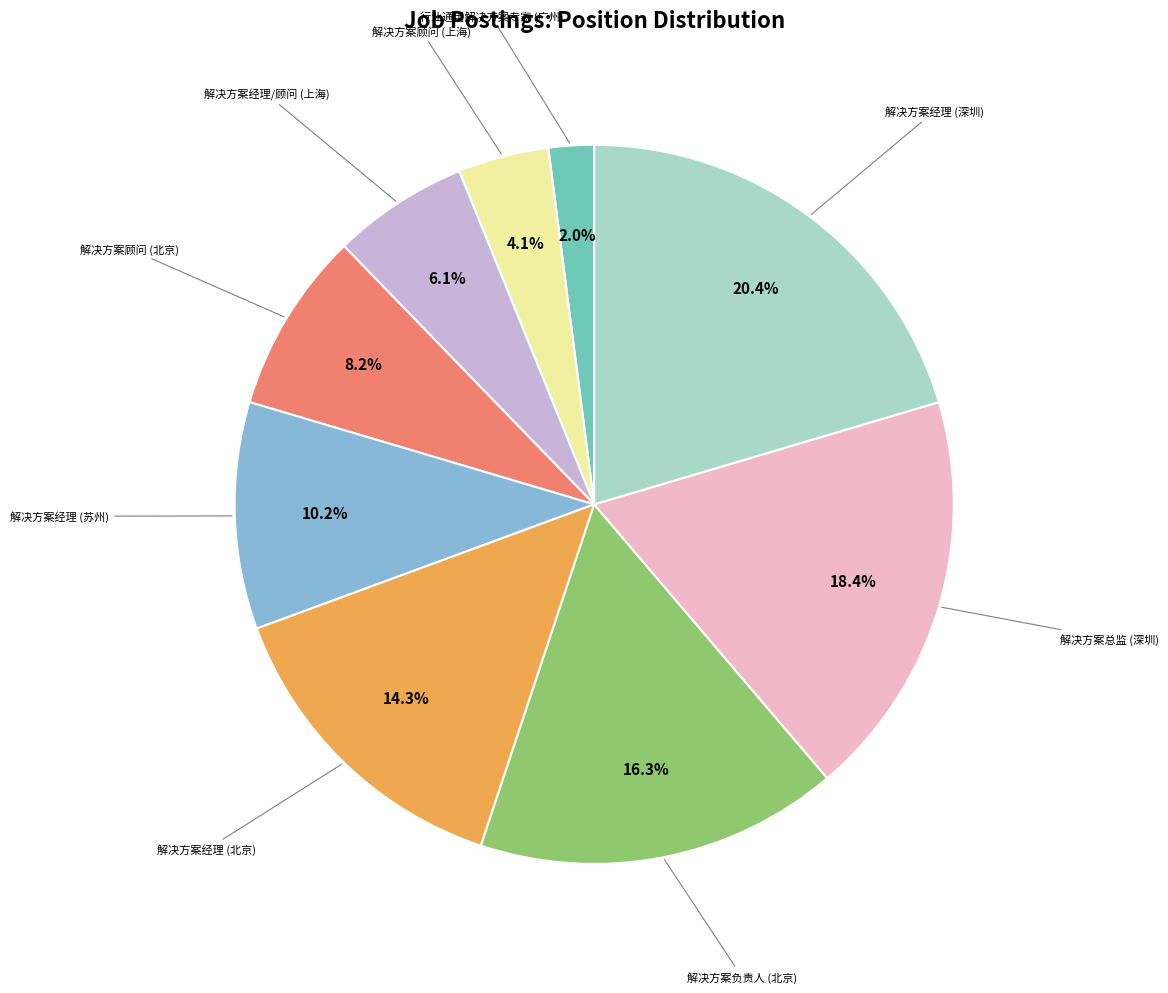

Is there a majority slice in this chart?

No